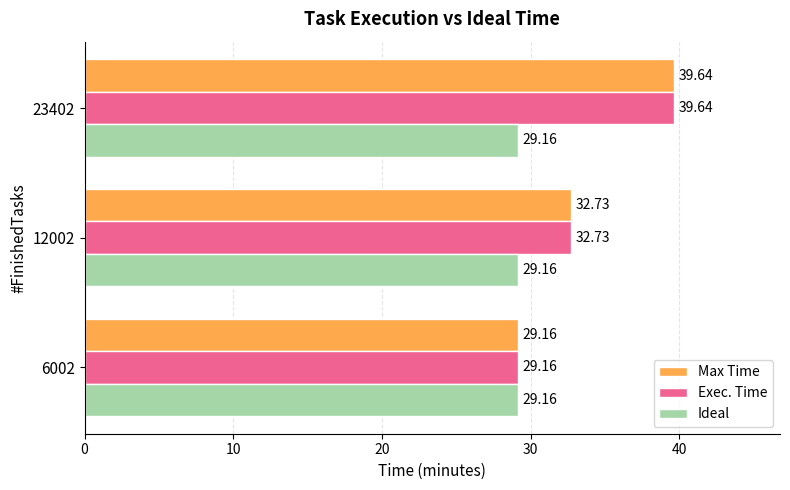

List the labels in order of Exec. Time value, smallest first.

6002, 12002, 23402